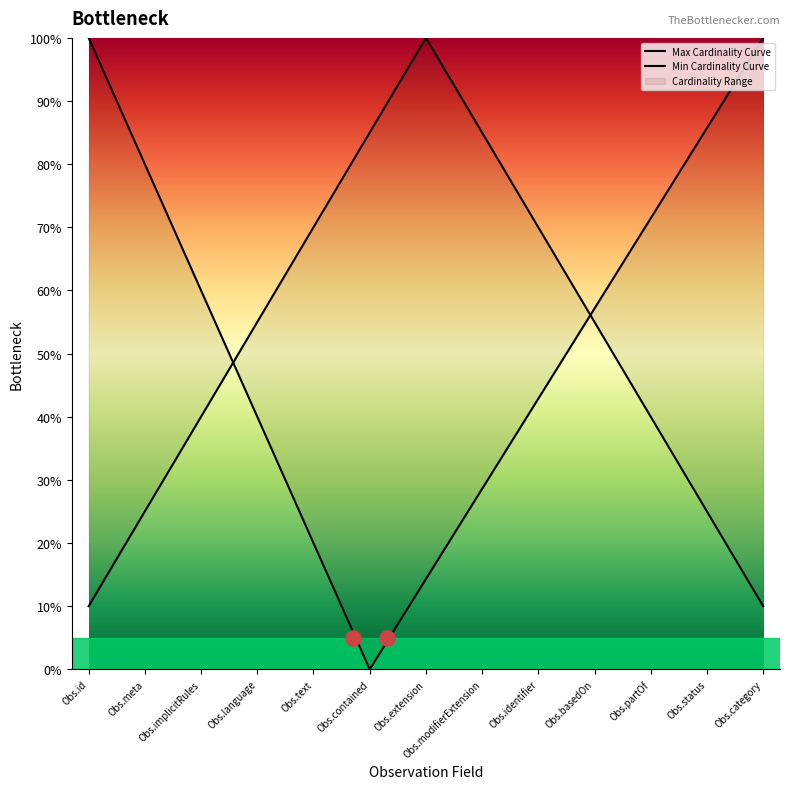

At which category is the sum across all series the highest?

Obs.extension